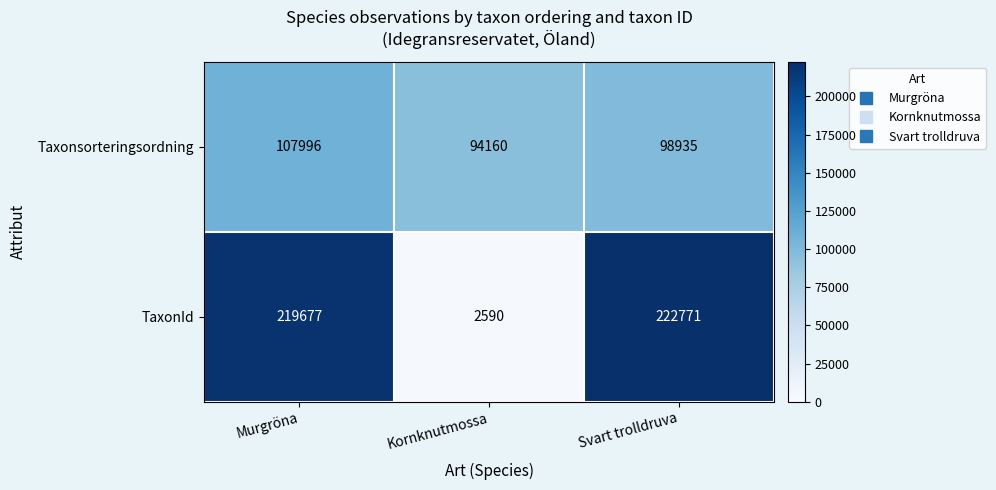

Reading right to left, transcribe all the data shown in this chart.

Taxonsorteringsordning: Svart trolldruva=98935	Kornknutmossa=94160	Murgröna=107996
TaxonId: Svart trolldruva=222771	Kornknutmossa=2590	Murgröna=219677